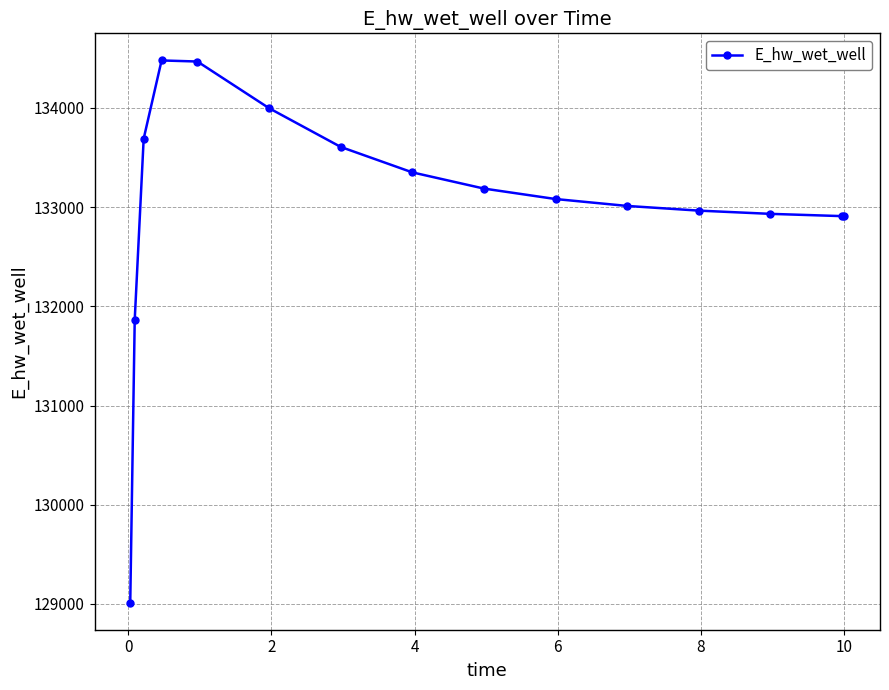

What is the difference between the second highest and second lowest values?

2602.2